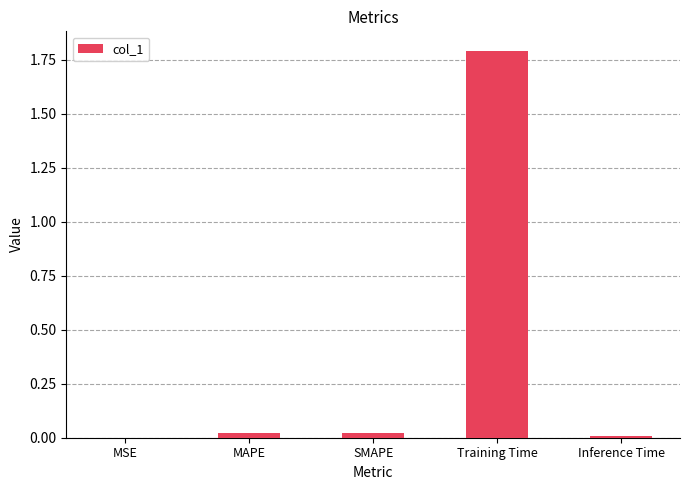

What is the greatest value displayed?

1.8